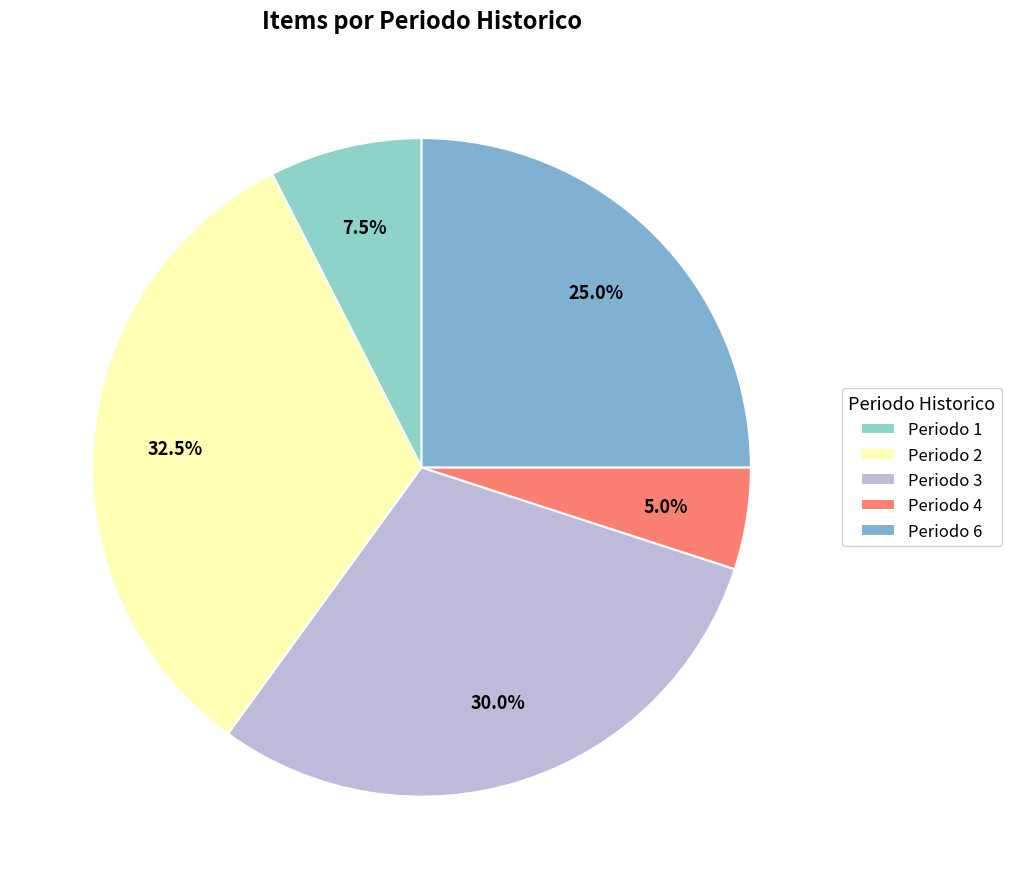

Is there any slice that represents more than half of the pie?

No